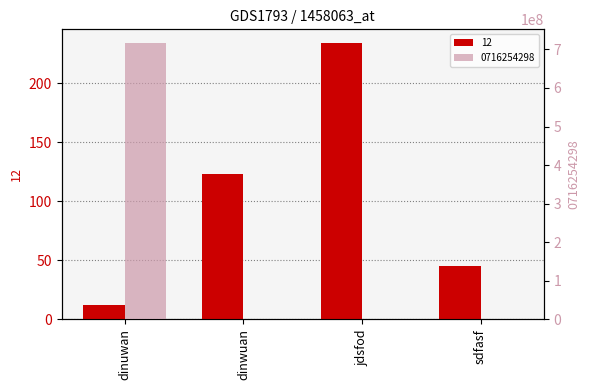

What is the sum of the 0716254298 values at sdfasf and dinuwan?

716254532